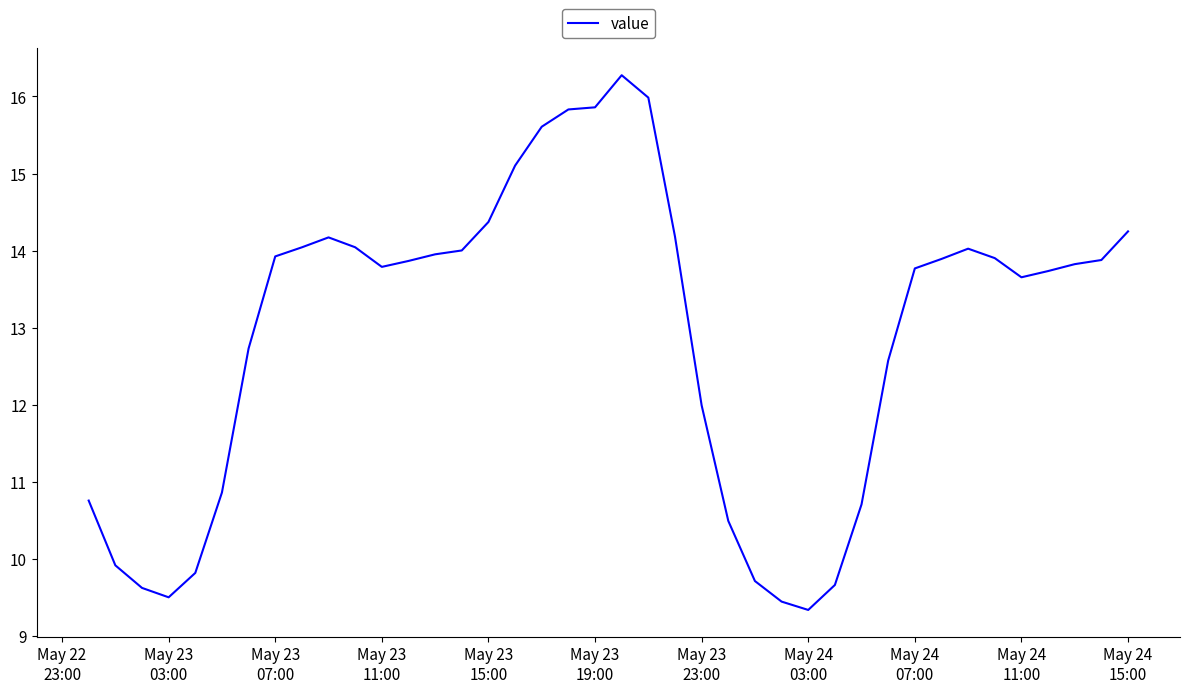

What is the maximum value shown in the chart?

16.3